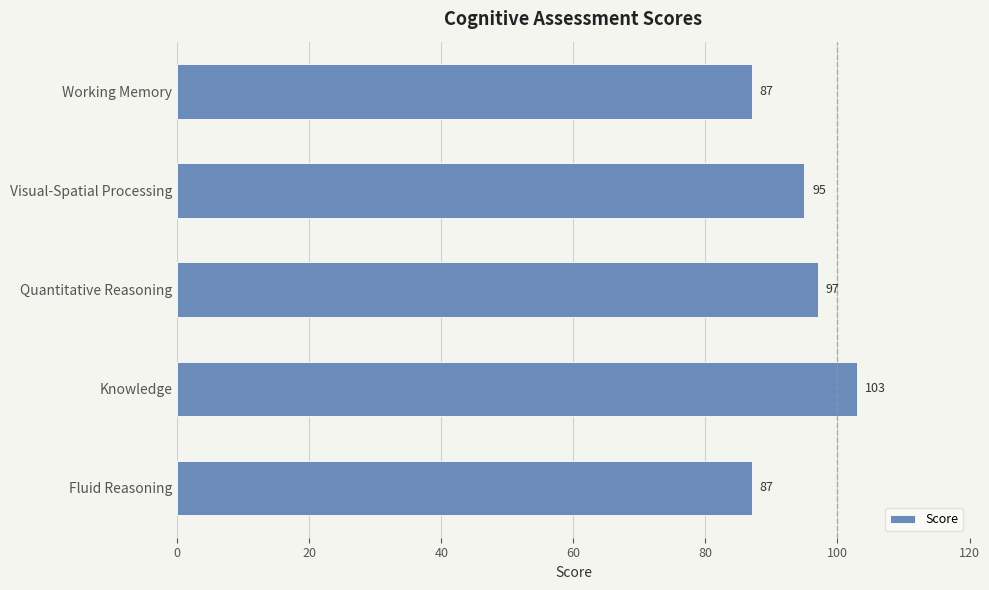

The value at Visual-Spatial Processing is 141. True or false?

False